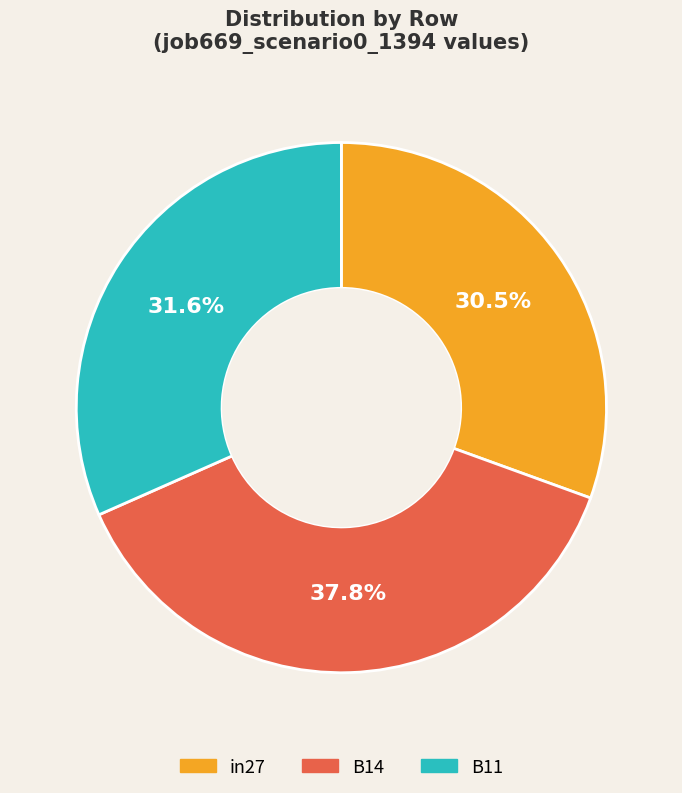

Which slice is the smallest?

in27